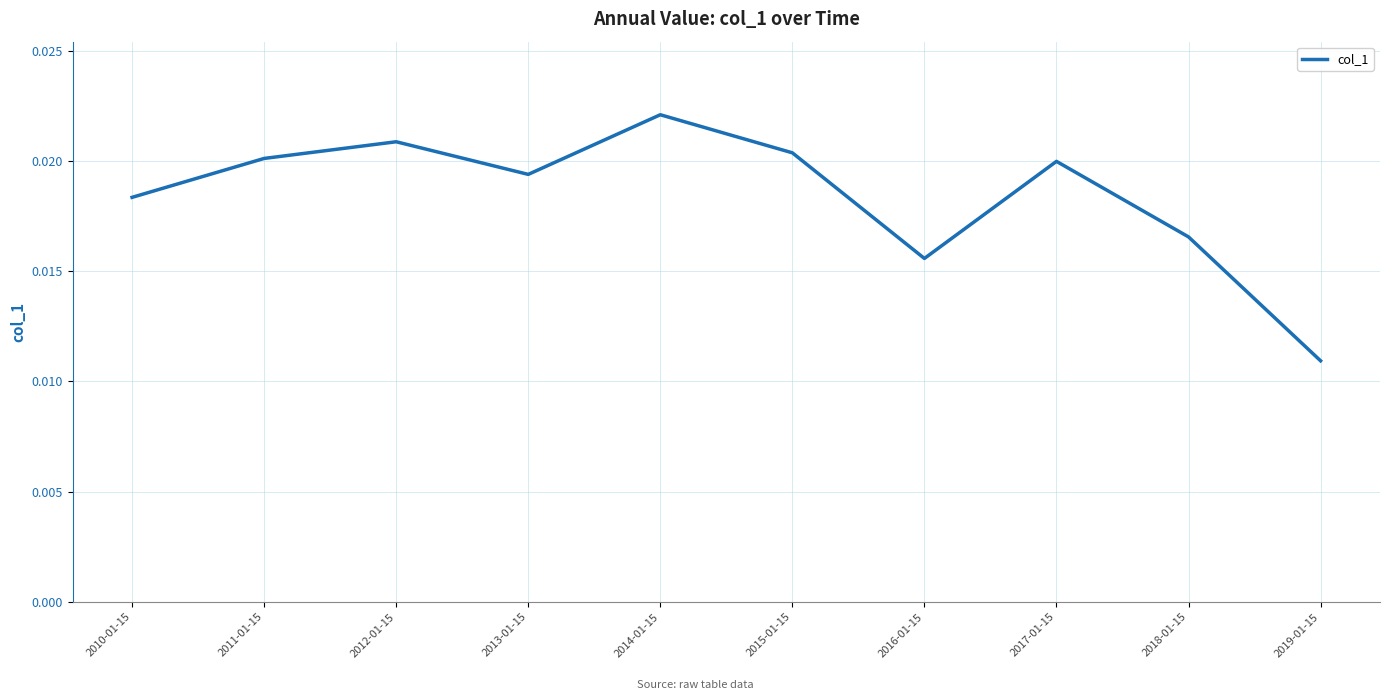

Between 2018-01-15 and 2012-01-15, which is larger?

2012-01-15